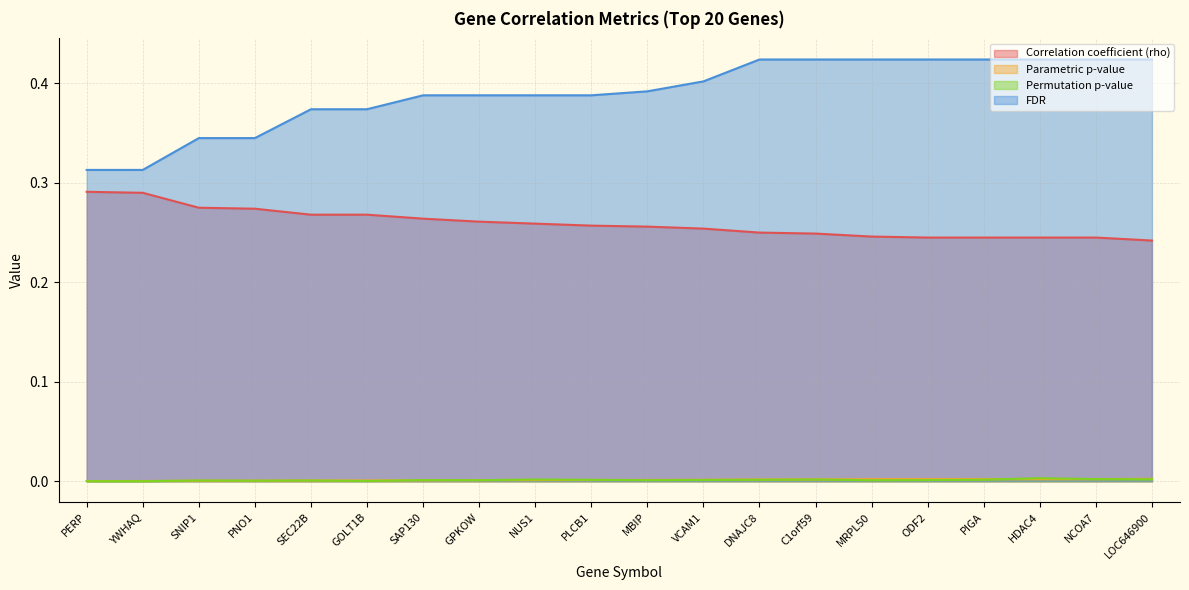

Between MRPL50 and ODF2, which series saw the biggest shift?

Correlation coefficient (rho)